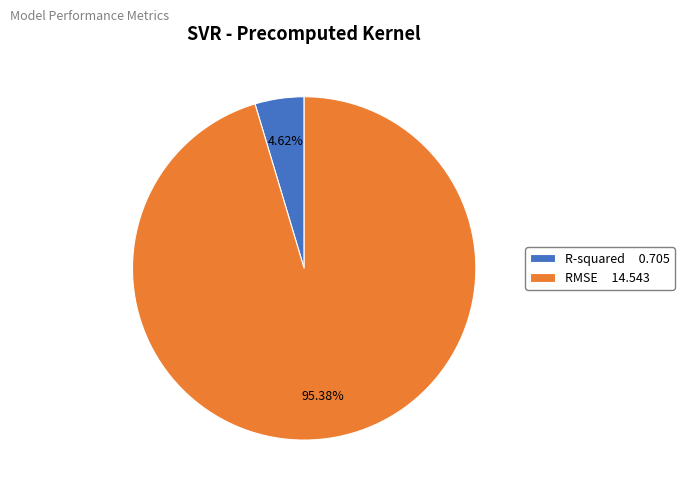

Which category has the biggest portion of the pie?

RMSE